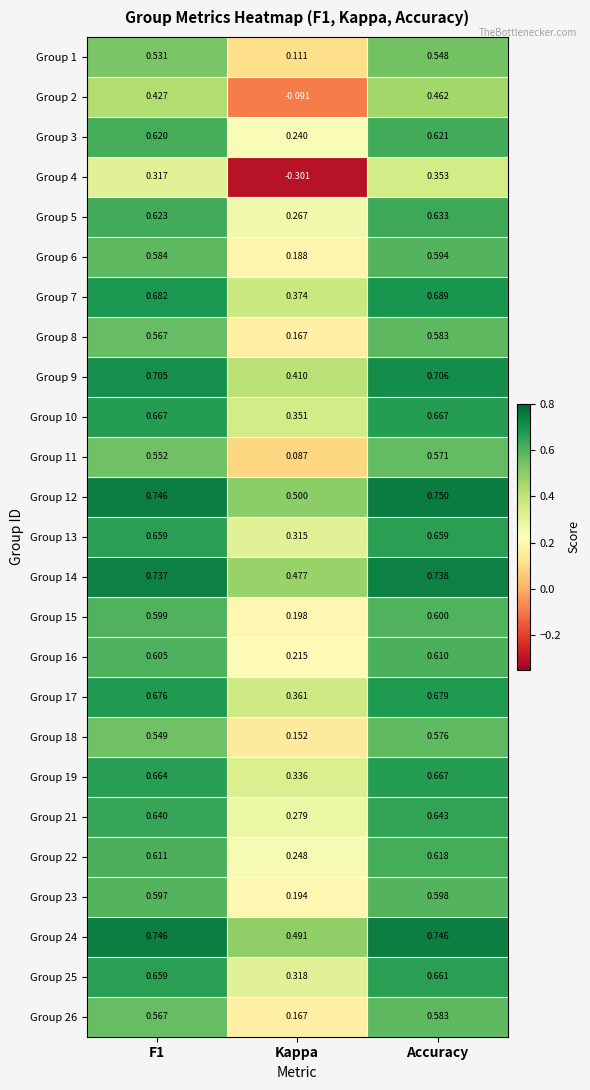

Which series has the largest total across all categories?

Group 12